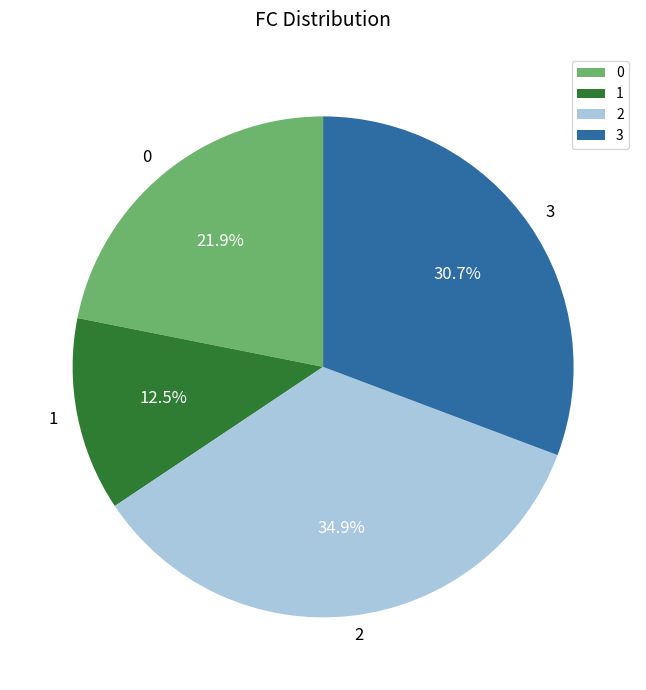

To the nearest percent, what is the average slice percentage?

25%